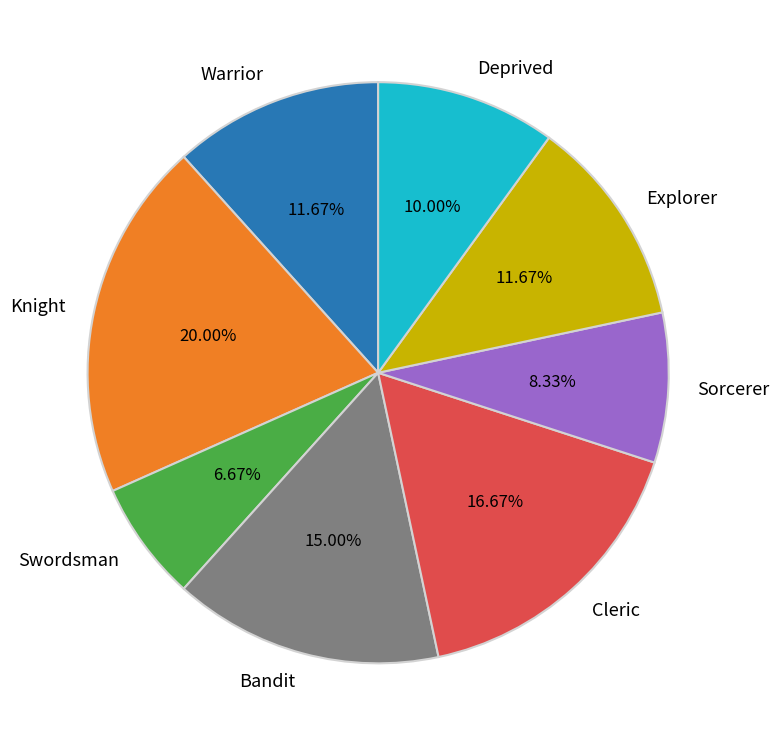

How many slices are in this pie chart?

8